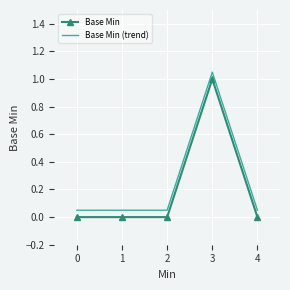

Which category has the highest value in the Base Min (trend) series?

3